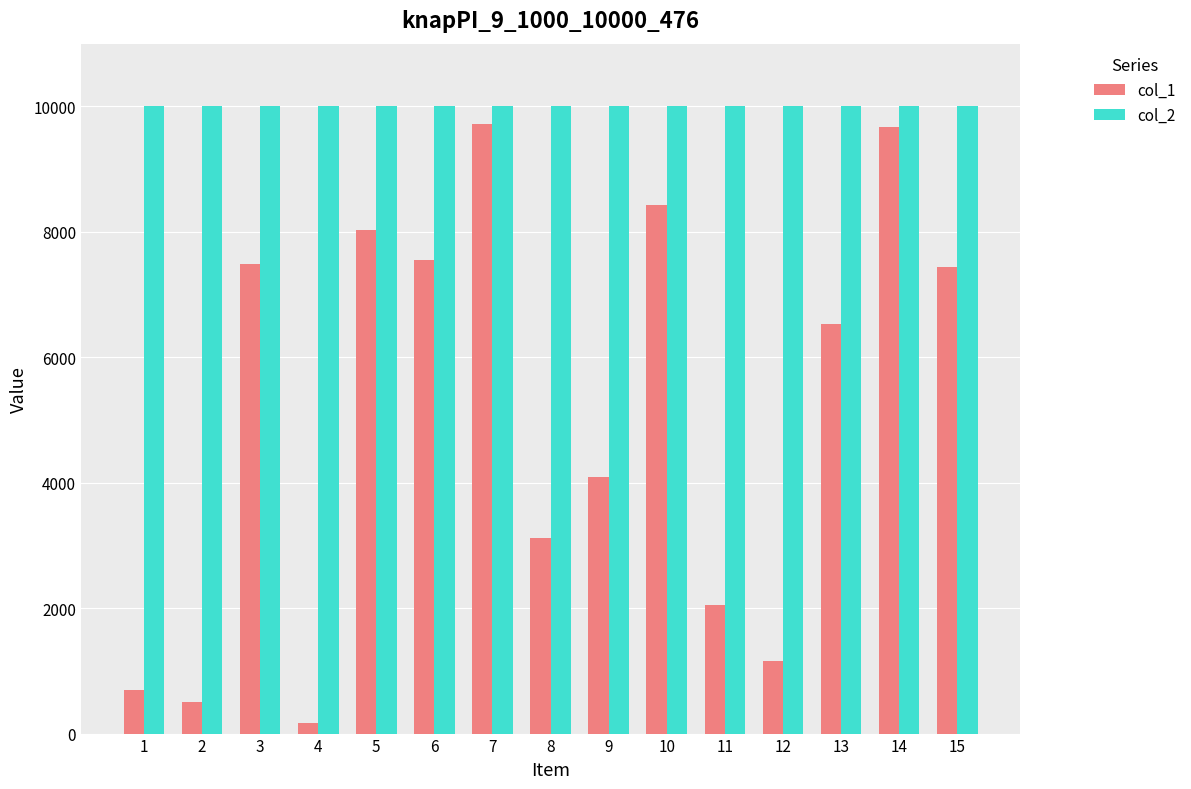

Rank the series by their average value, from lowest to highest.

col_1, col_2